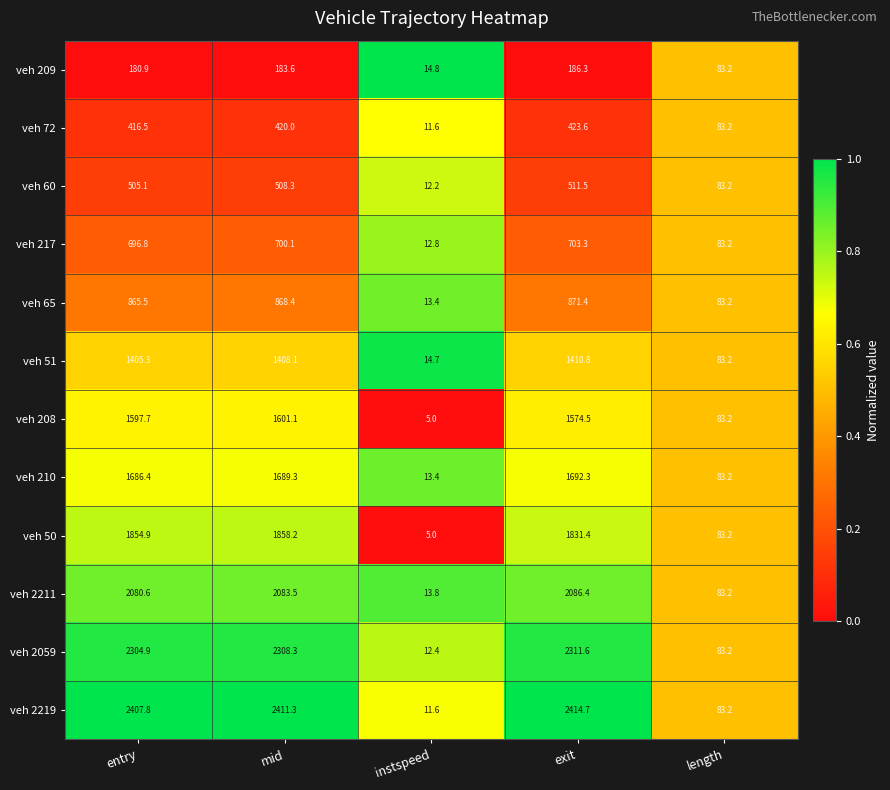

At which category is the sum across all series the highest?

mid